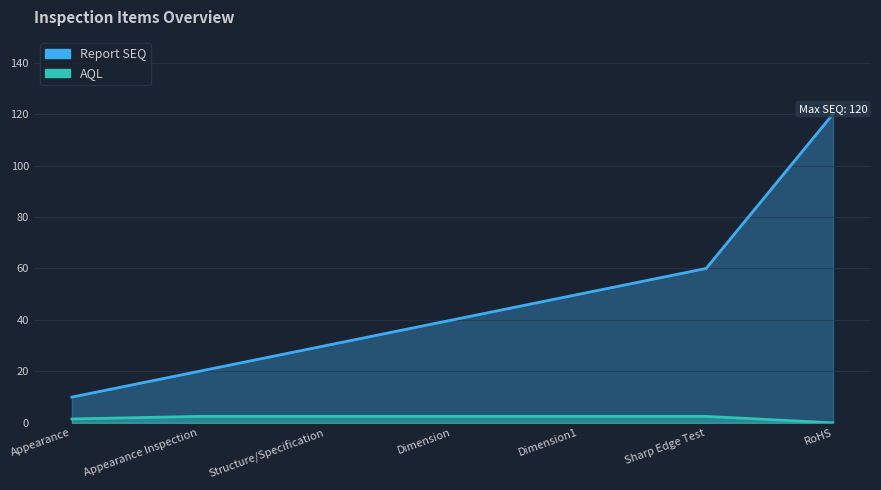

What is the label of the 1st point from the left?

Appearance